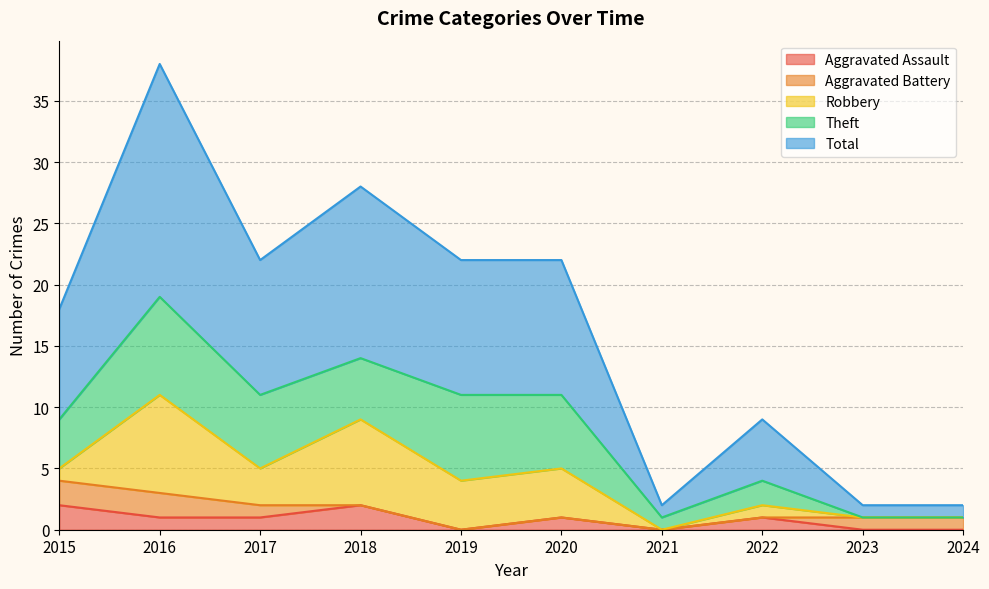

At how many categories does at least one series exceed 2?

7